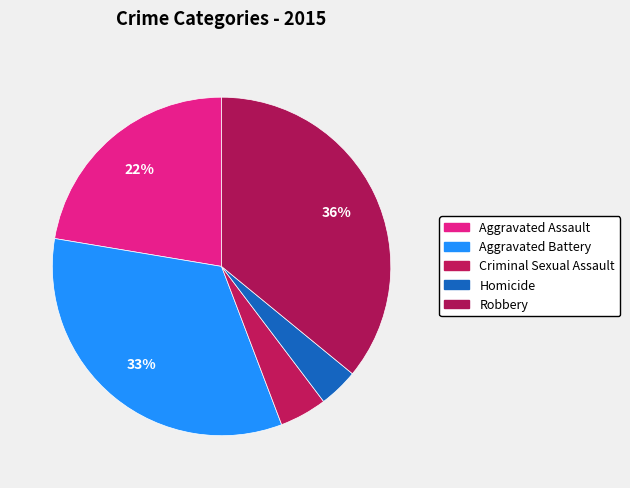

How many segments does this pie chart have?

5